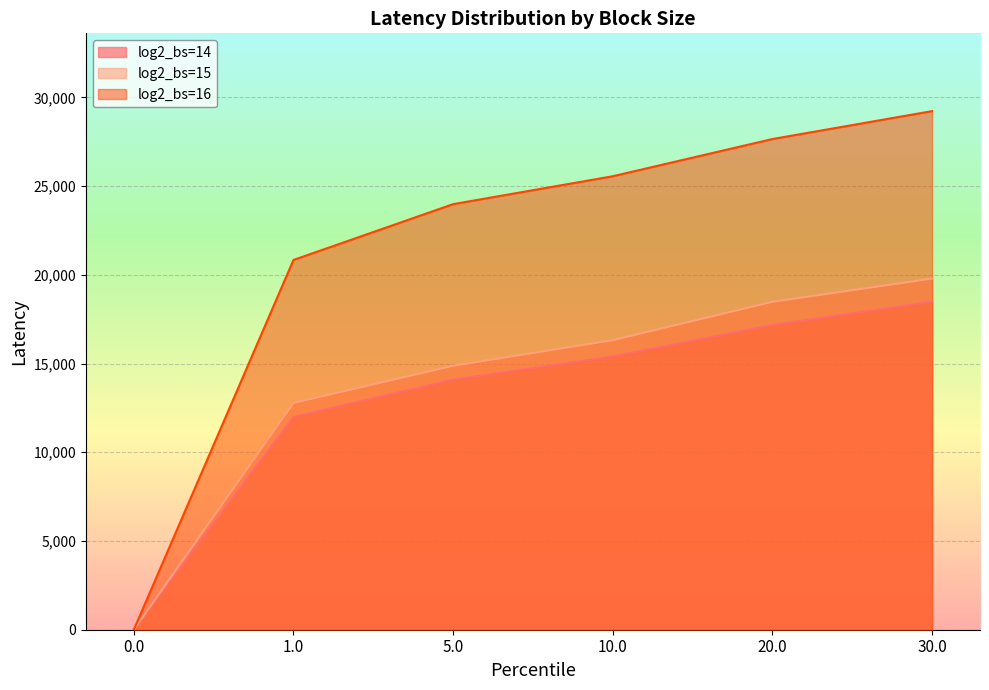

Rank the categories by log2_bs=16 value from lowest to highest.

0.0, 1.0, 5.0, 10.0, 20.0, 30.0